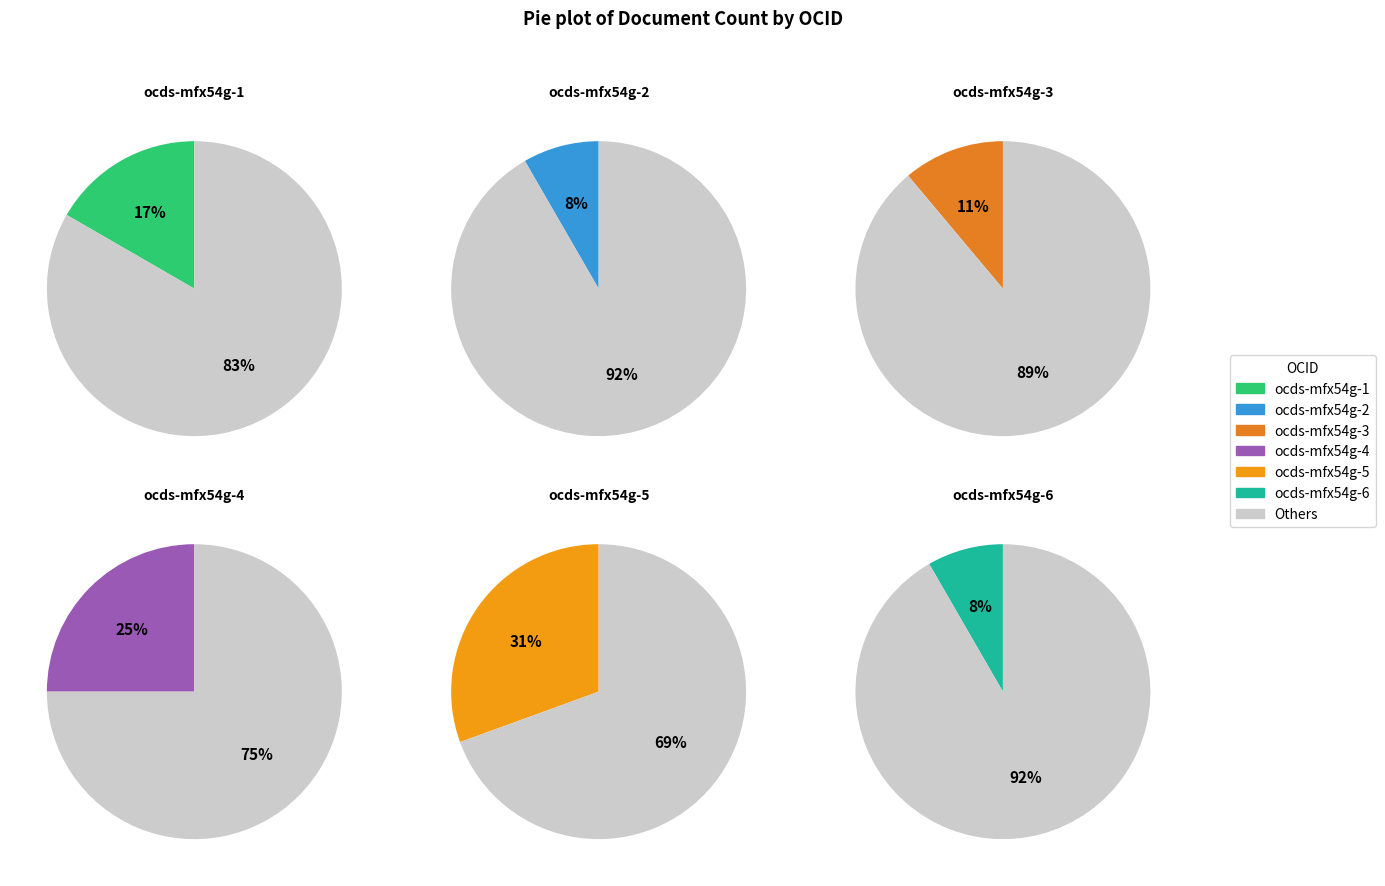

To the nearest percent, what is the average slice percentage?

17%